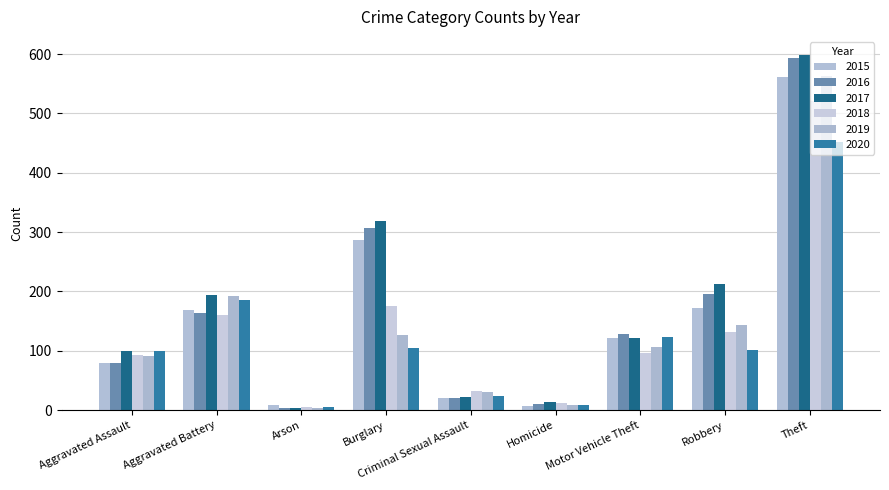

Are the bars horizontal?

No